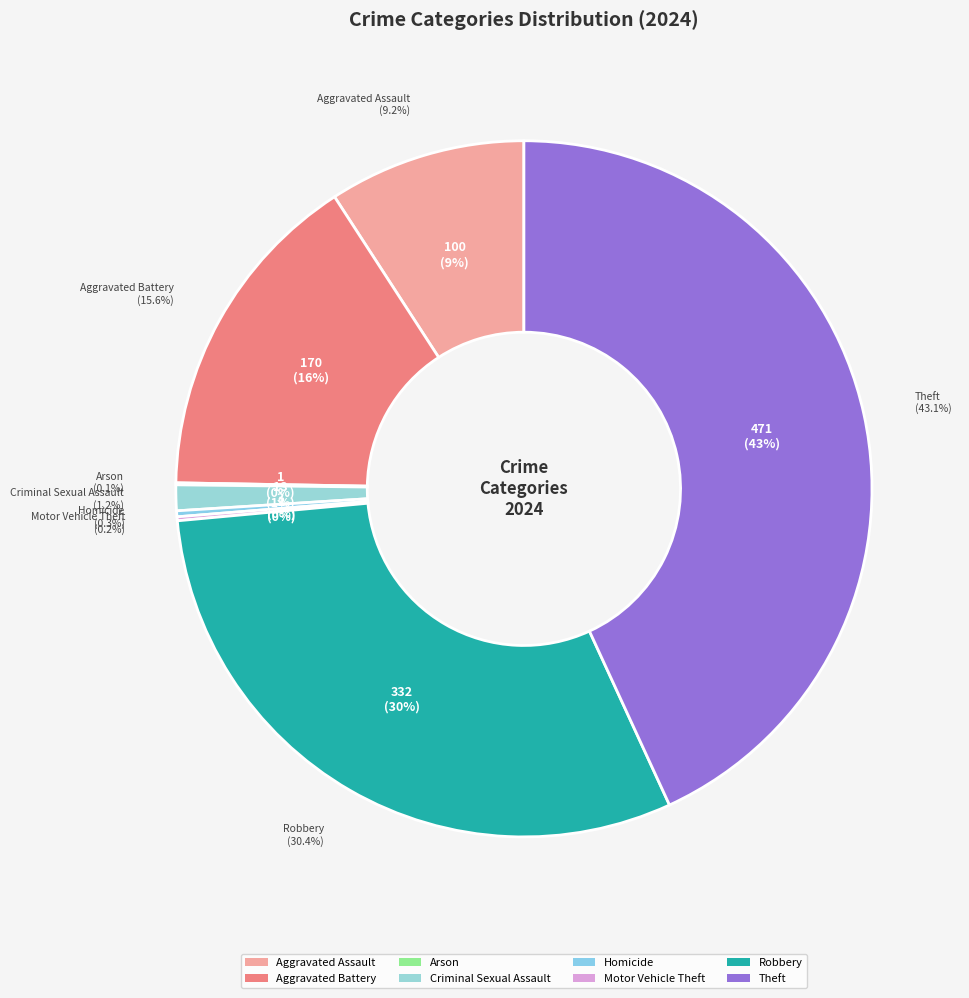

Rank the categories by value from highest to lowest.

Theft, Robbery, Aggravated Battery, Aggravated Assault, Criminal Sexual Assault, Homicide, Motor Vehicle Theft, Arson